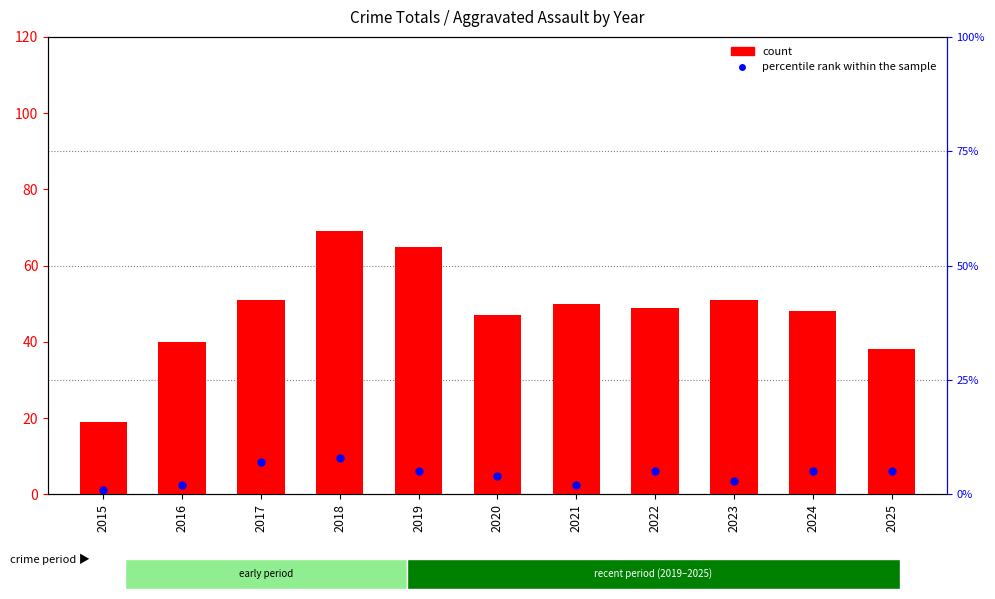

What is the total value across all series at 2020?

51.8